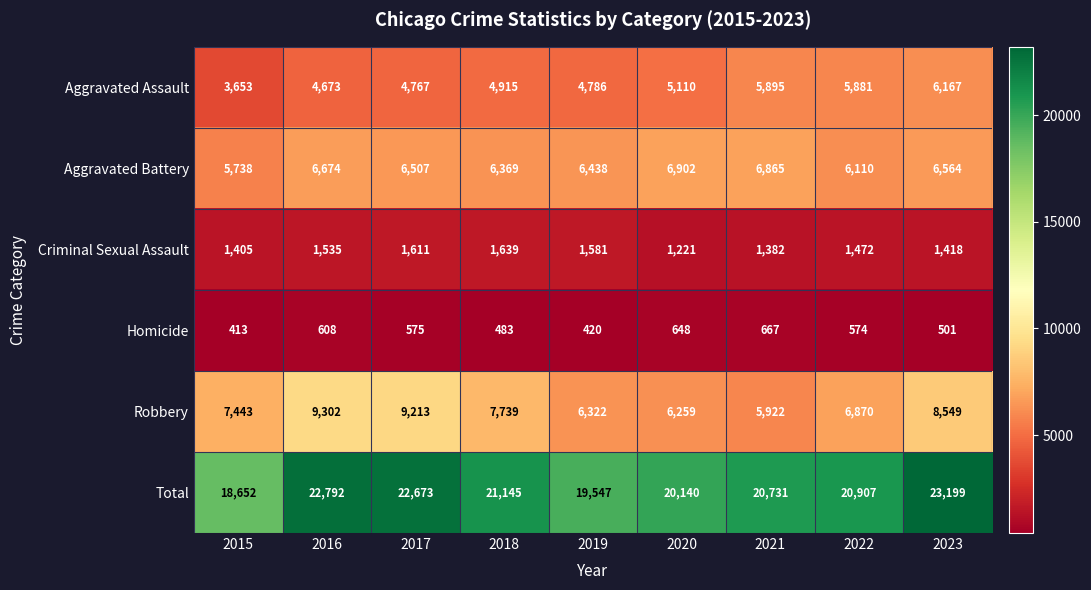

Rank the series at 2022 from highest to lowest value.

Total, Robbery, Aggravated Battery, Aggravated Assault, Criminal Sexual Assault, Homicide